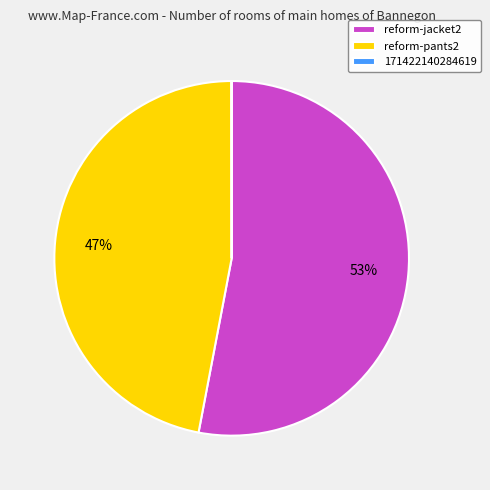

Do reform-jacket2 and reform-pants2 together represent more than half of the pie?

Yes